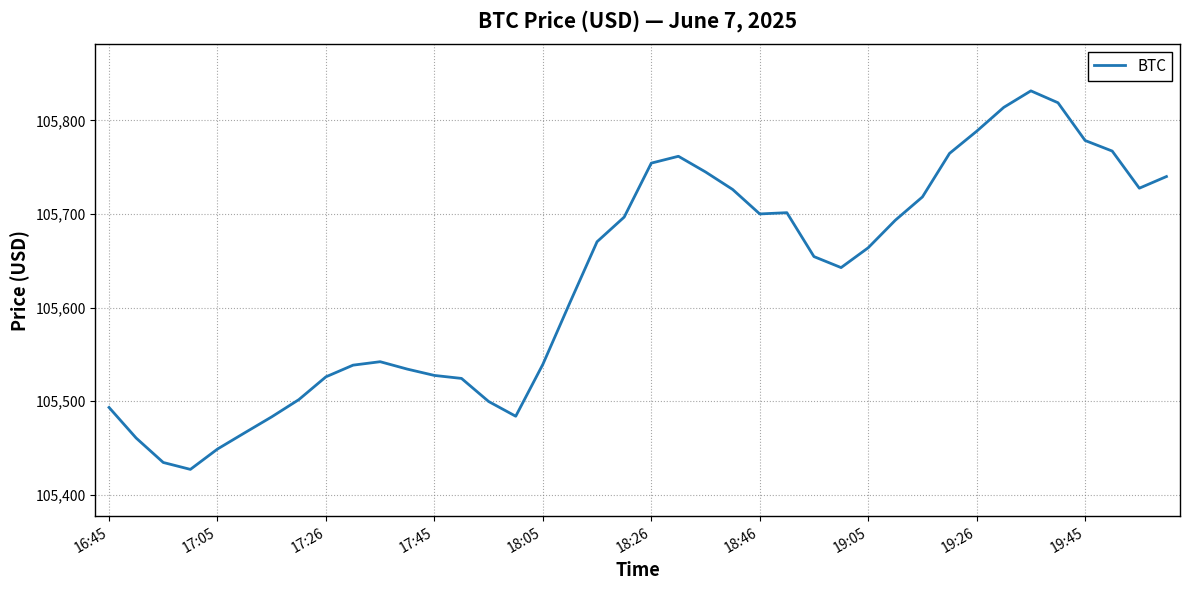

What is the difference between the maximum and minimum values?

404.6